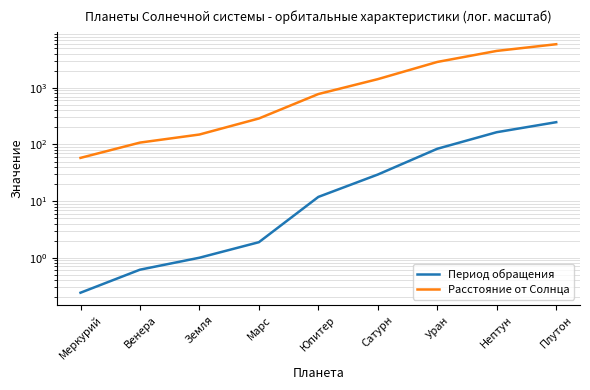

Which series has the widest spread of values?

Расстояние от Солнца